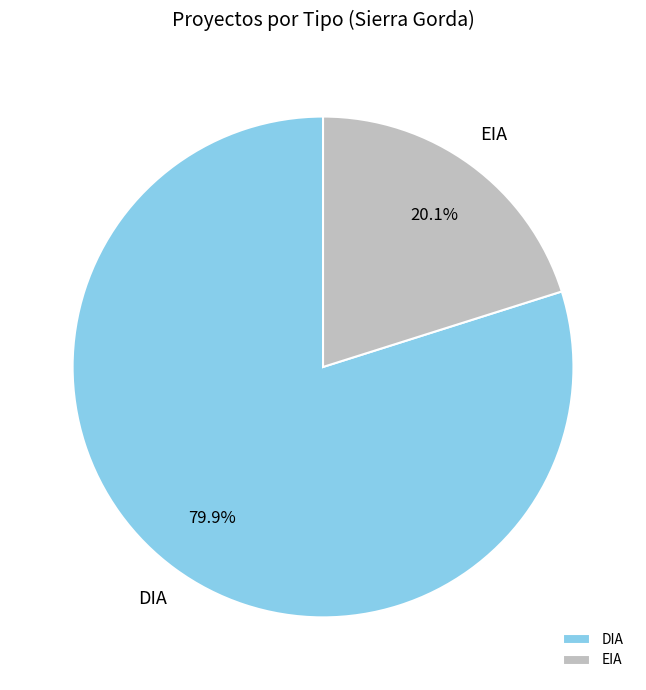

To the nearest percent, what portion does EIA represent?

20%